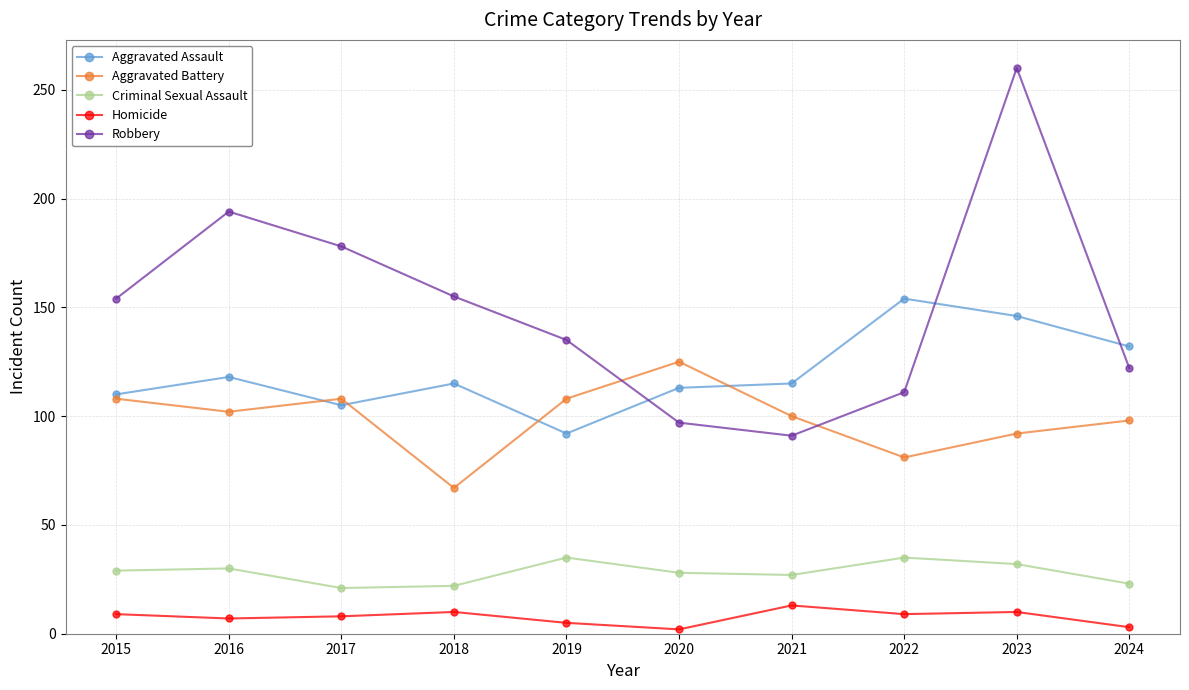

True or false: Aggravated Battery has a value of 77 at 2020.

False